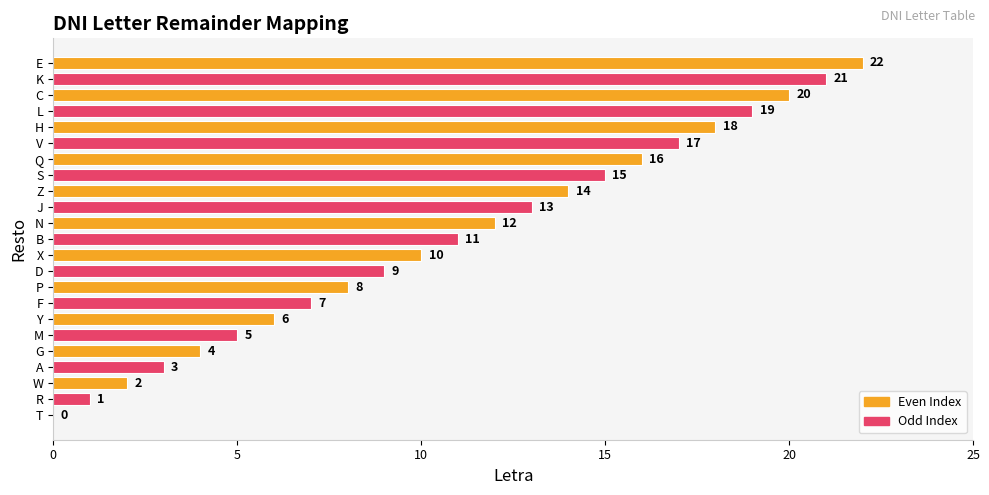

Read the value at X, to the nearest 5.

10